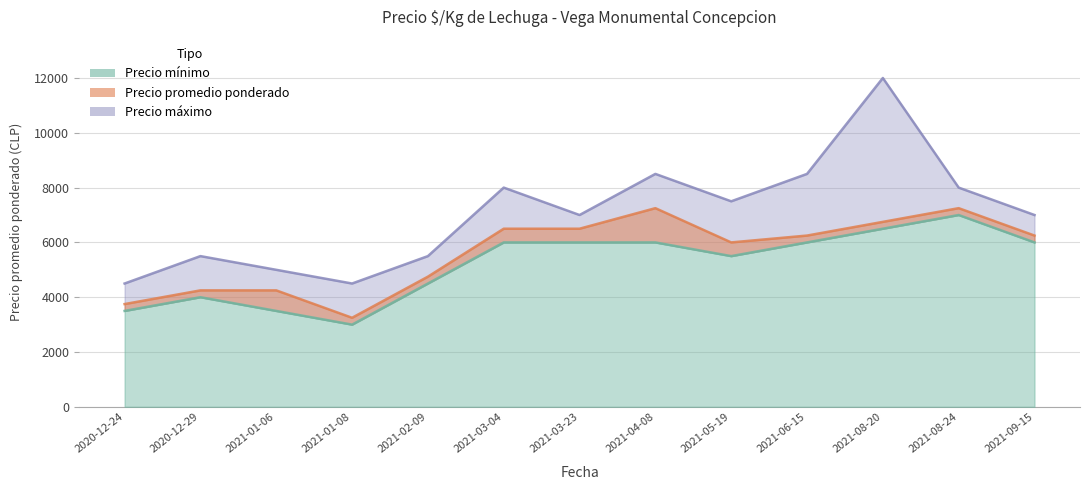

True or false: Precio maximo and Precio promedio ponderado cross at least once.

False